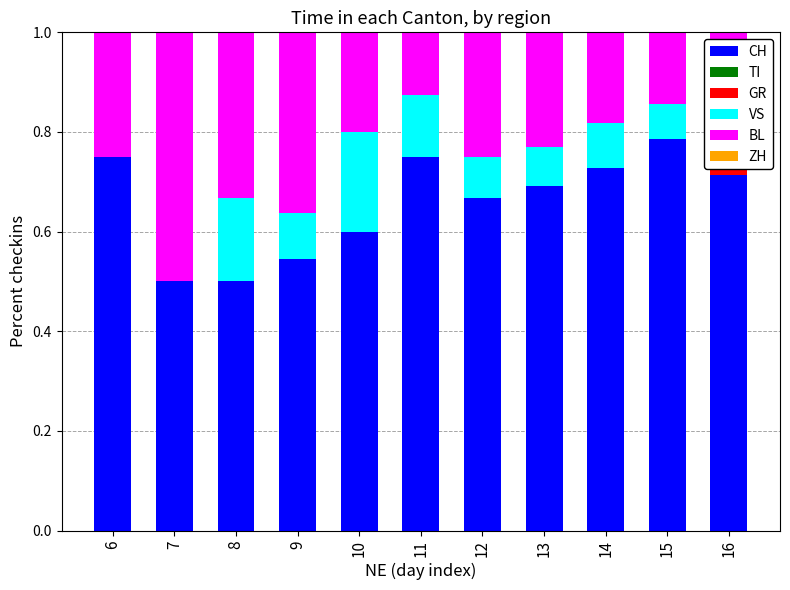

Rank the categories by GR value from lowest to highest.

6, 7, 8, 9, 10, 11, 12, 13, 14, 15, 16